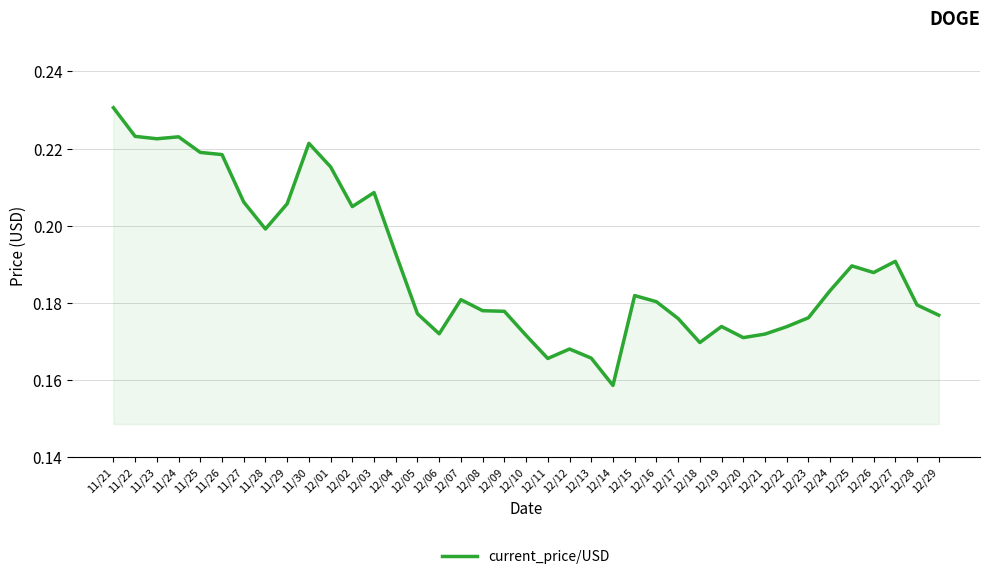

What position from the left is 12/12?

22